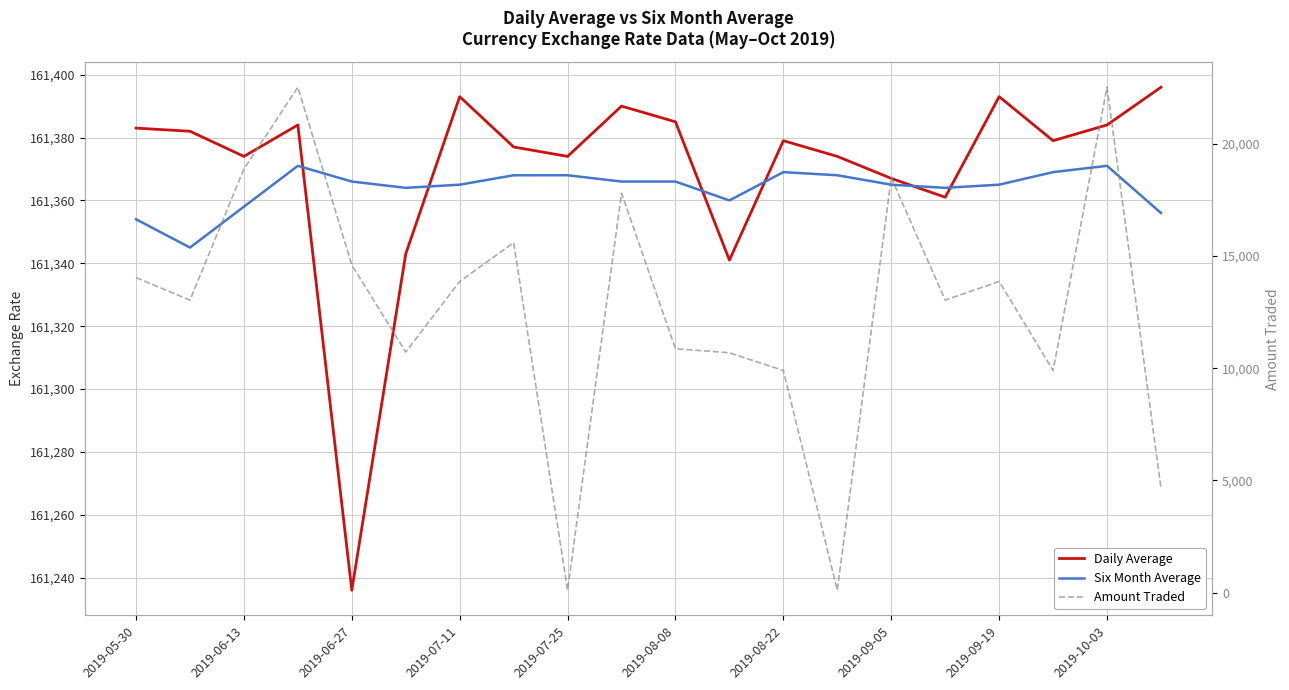

How many lines are shown in the chart?

3